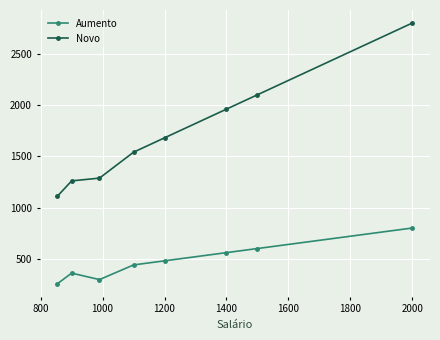

What is the minimum value shown in the chart?

256.2